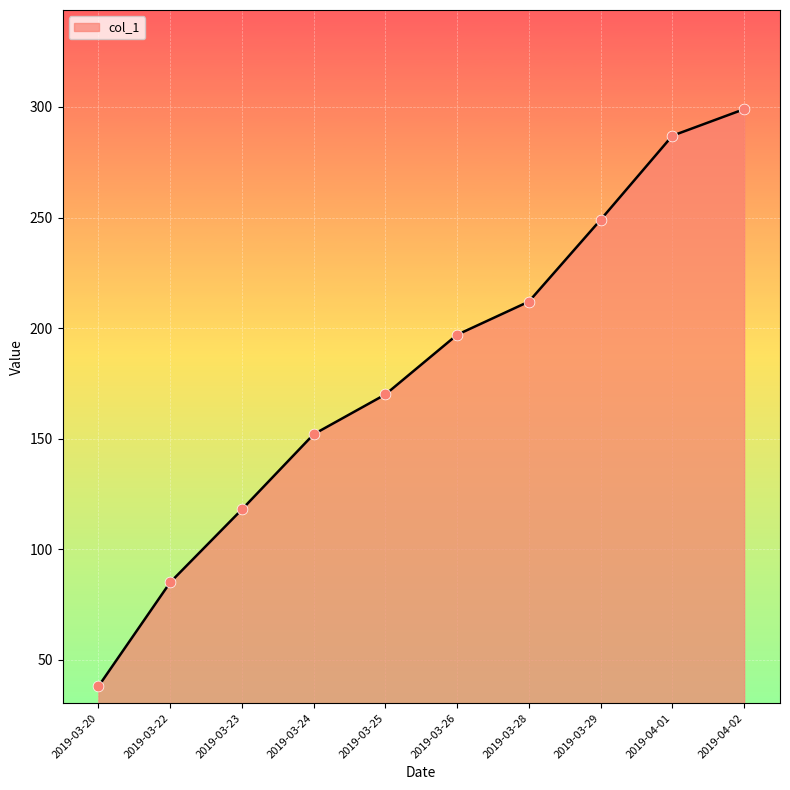

Approximately how many times larger is the value at 2019-03-25 compared to 2019-03-23?

1.4